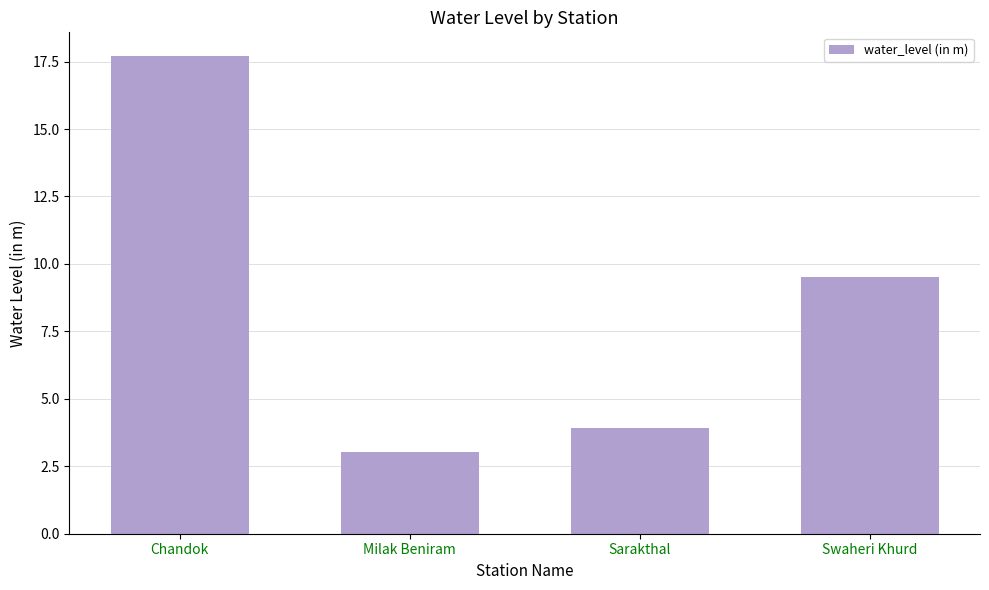

The chart shows a value of 1.9 at Milak Beniram. True or false?

False